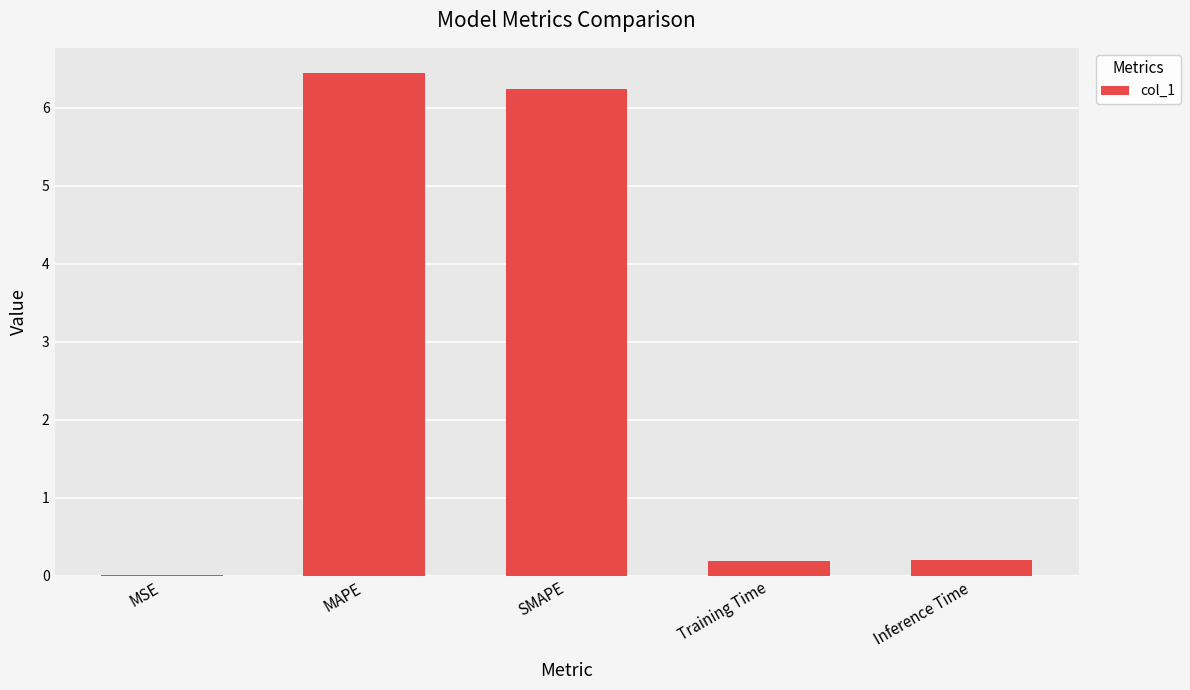

What is the change in value from MSE to SMAPE?

+6.2